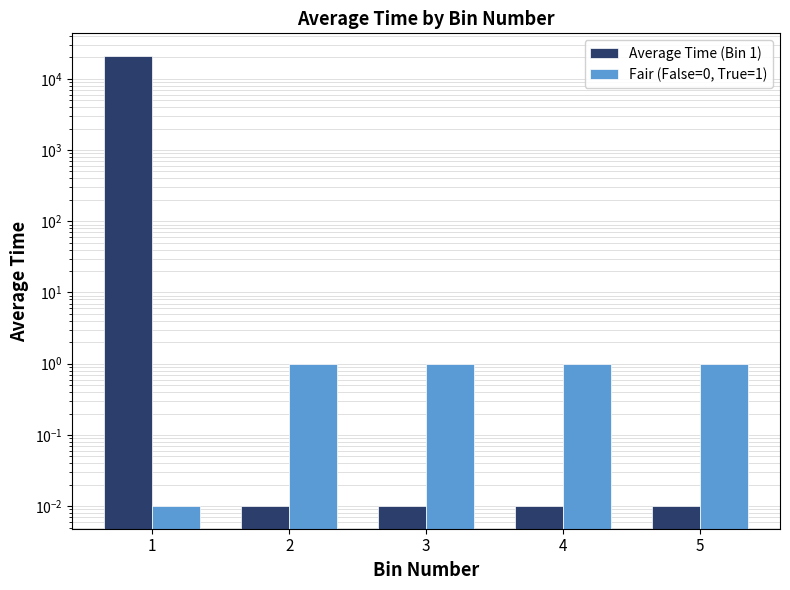

What is the sum of the Average Time (Bin 1) values at 2 and 1?

20985.2